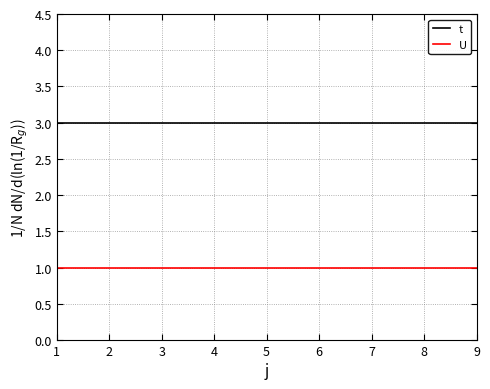

True or false: t and U cross at least once.

False